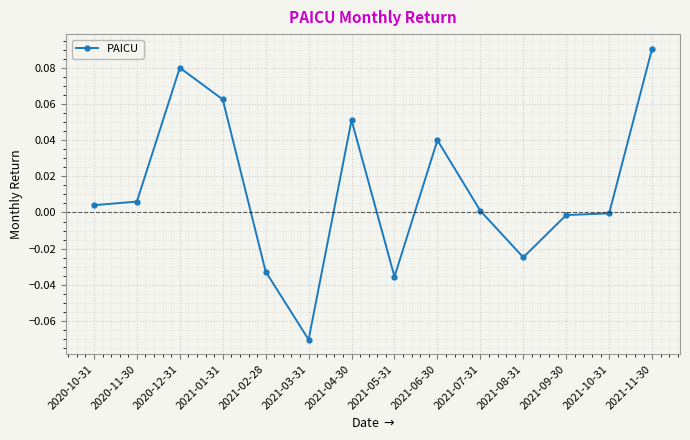

True or false: there are more than 0 points higher than both neighbors.

True